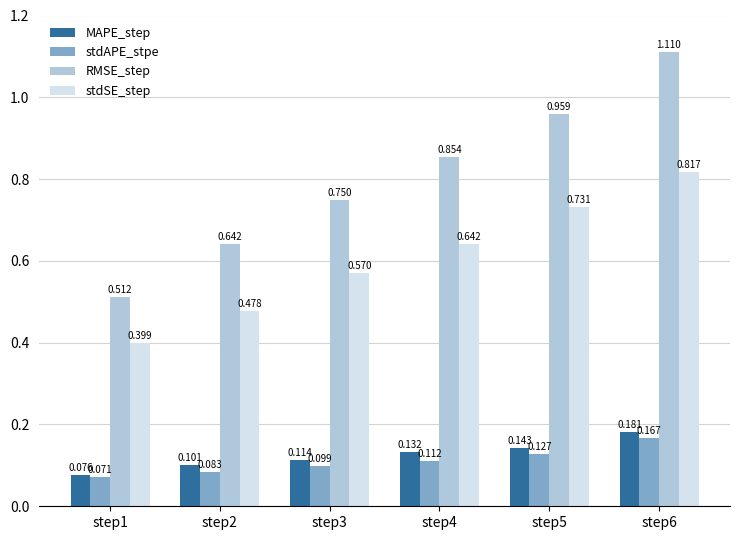

Is the value of stdAPE_stpe at step5 greater than the value of RMSE_step at step5?

No